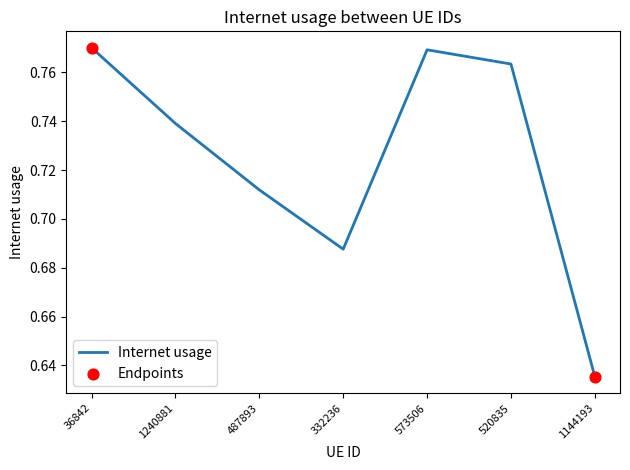

What is the change in value from 36842 to 1144193?

-0.1